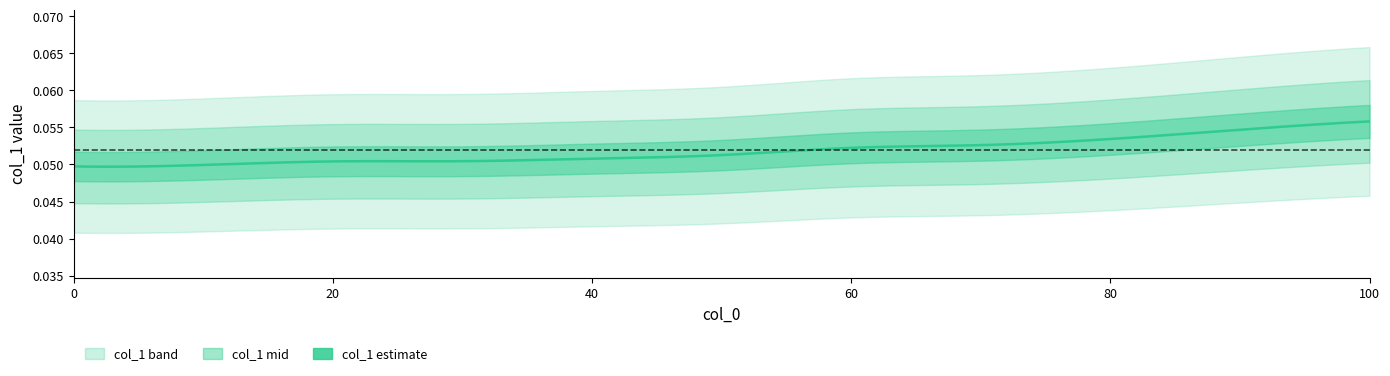

Is it true that the value at 100.0 is 0.1?

True